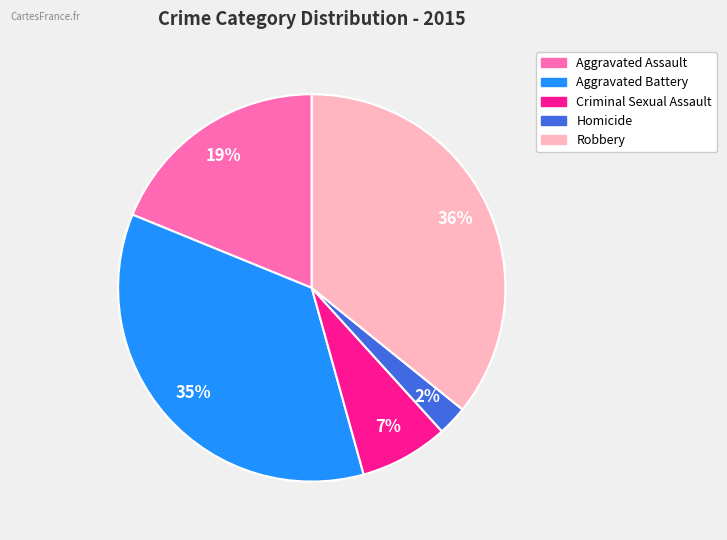

Which category has the smallest portion of the pie?

Homicide